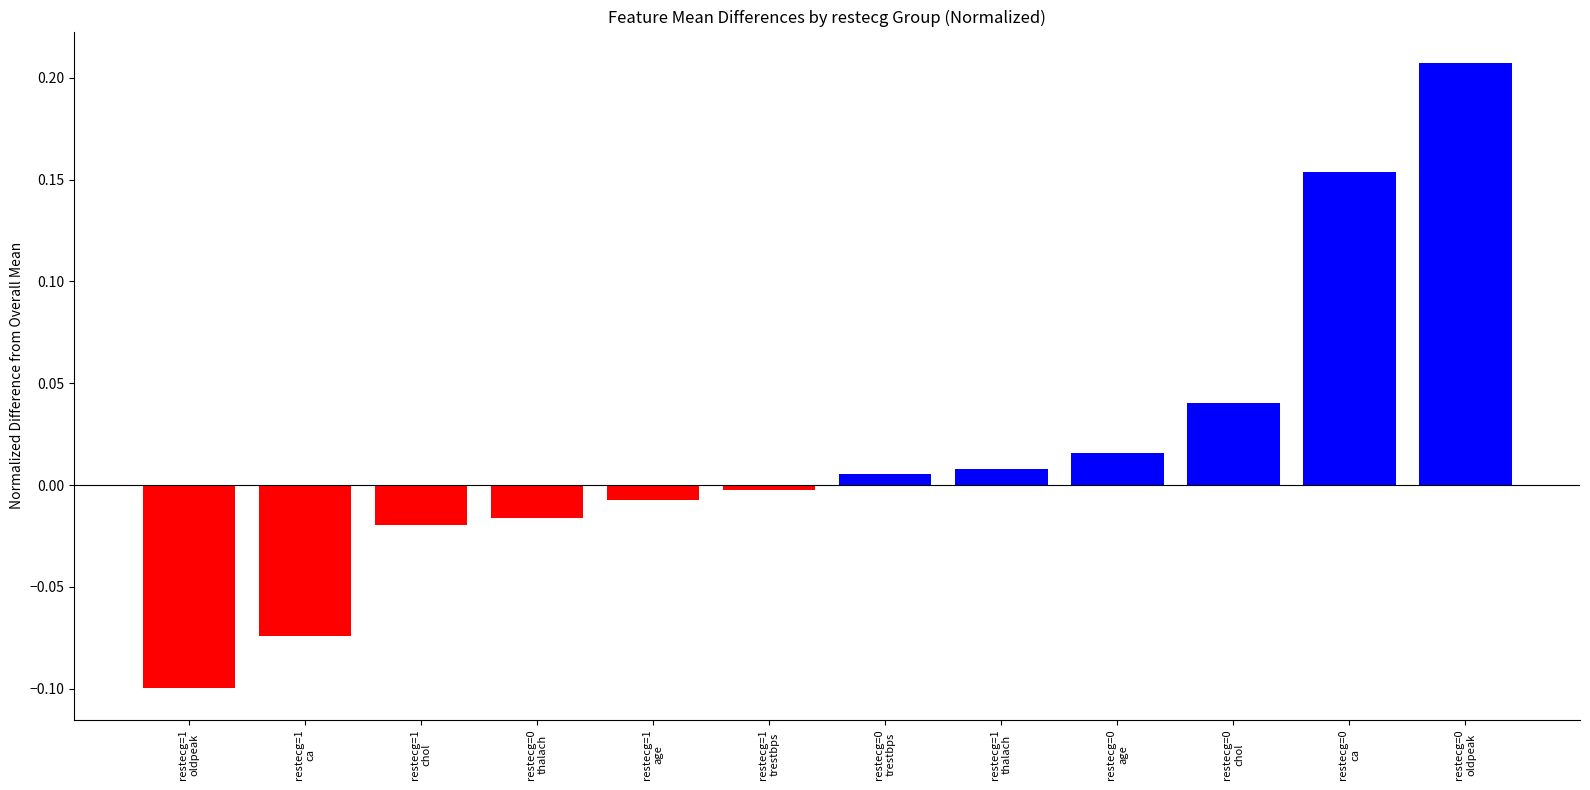

How many distinct data groups are displayed?

1